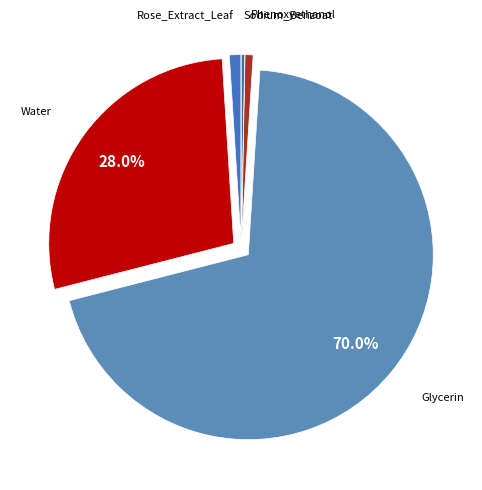

How many segments does this pie chart have?

5